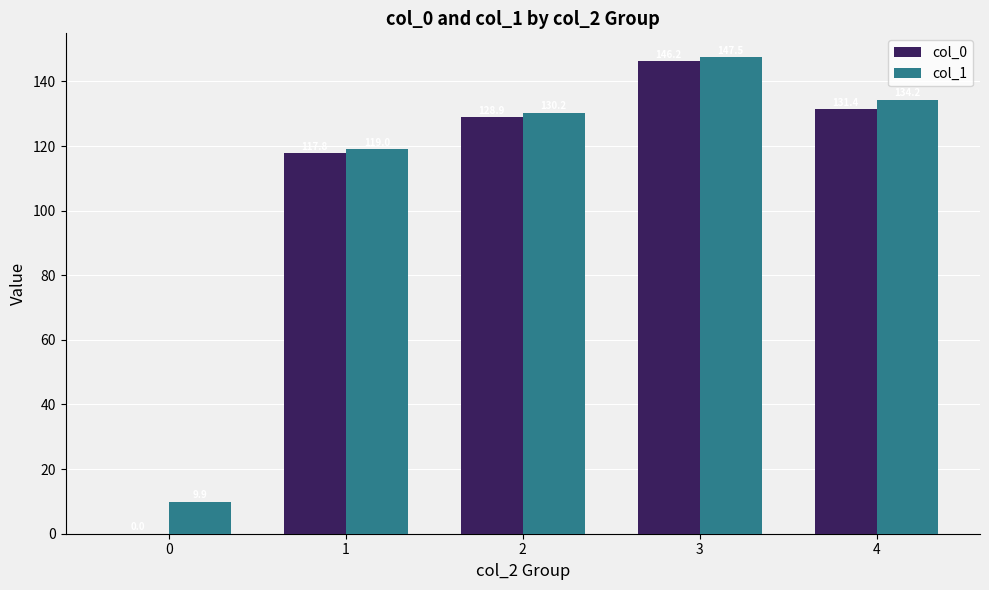

Between 2 and 4, which series saw the biggest shift?

col_1